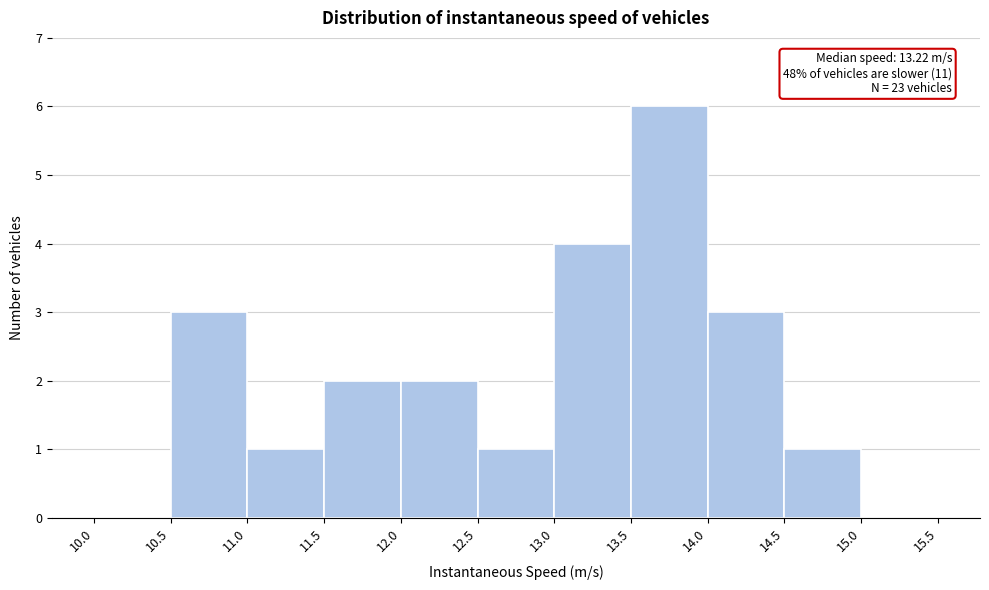

Which range on the x-axis has the tallest bar?

13.5 to 14.0